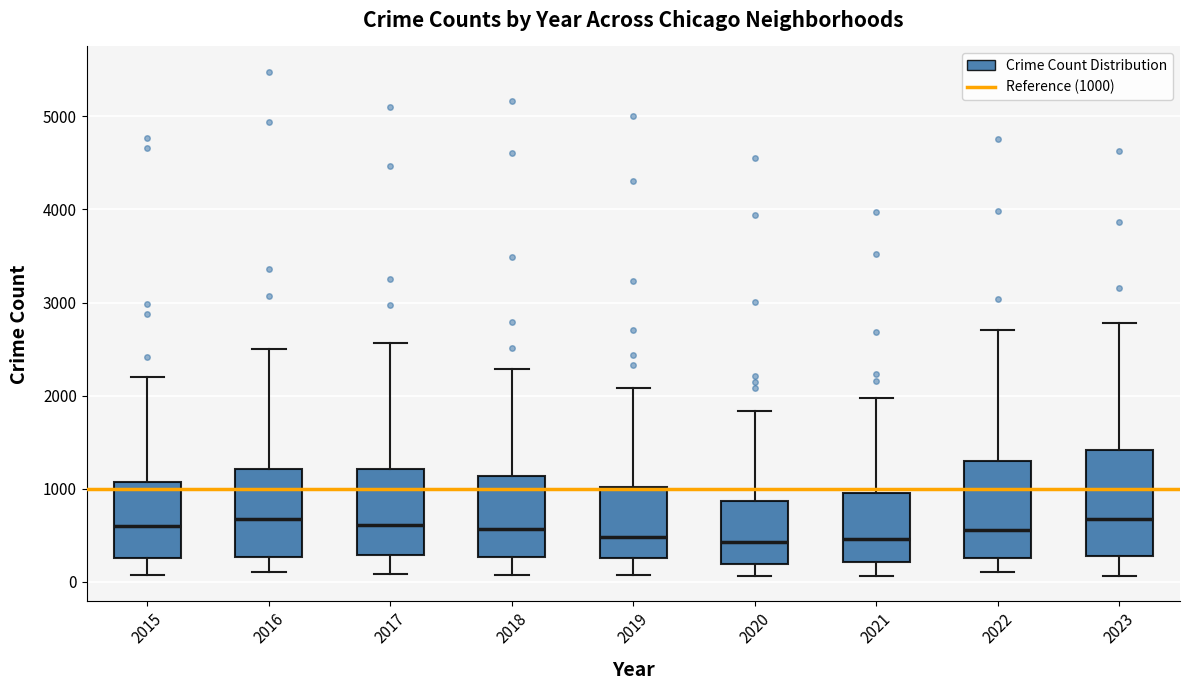

Reading left to right, transcribe this box plot: for each box, give where its median line is, the range the box spans, and where its two whiskers end, as read against the y-axis. The values are not printed on the chart, so give them approximately, as read against the axis.

2015: median 600, box 300 to 1100, whiskers 100 to 2200
2016: median 700, box 300 to 1200, whiskers 100 to 2500
2017: median 600, box 300 to 1200, whiskers 100 to 2600
2018: median 600, box 300 to 1100, whiskers 100 to 2300
2019: median 500, box 300 to 1000, whiskers 100 to 2100
2020: median 400, box 200 to 900, whiskers 100 to 1800
2021: median 500, box 200 to 900, whiskers 100 to 2000
2022: median 600, box 300 to 1300, whiskers 100 to 2700
2023: median 700, box 300 to 1400, whiskers 100 to 2800